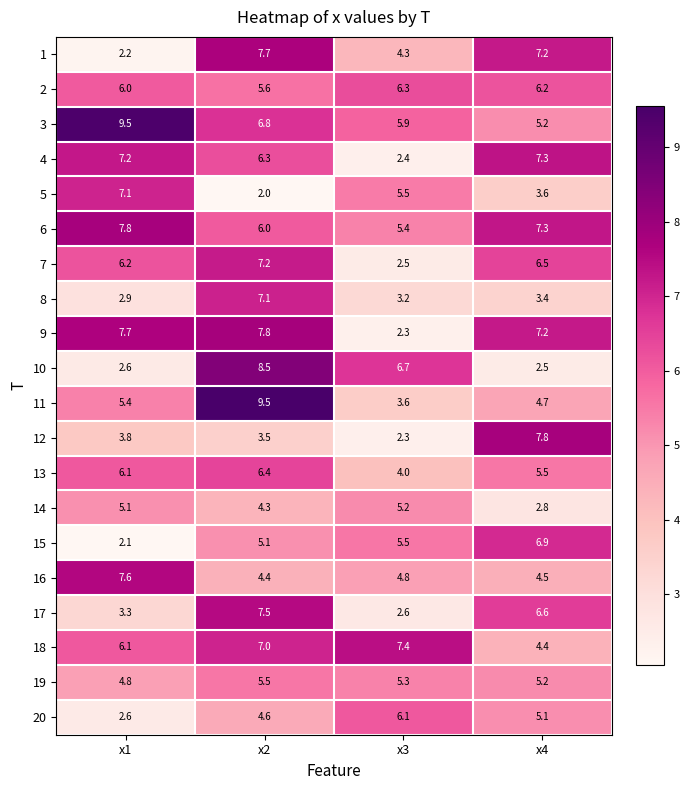

What is the smallest value displayed?

2.0